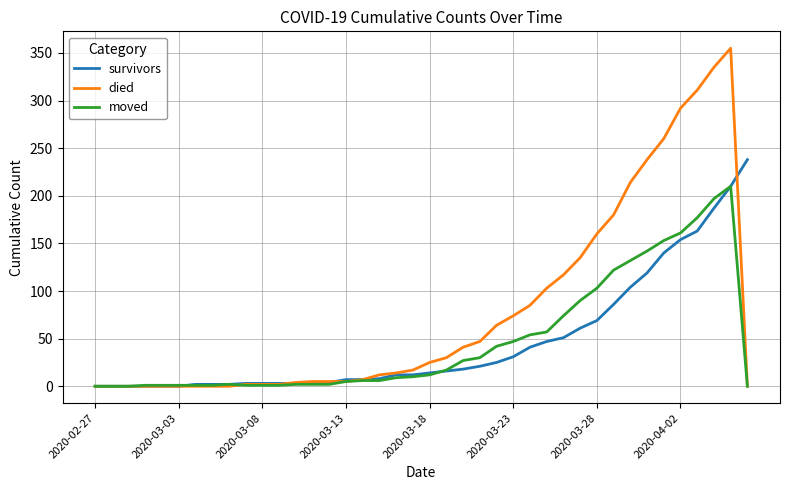

Which series has the largest total across all categories?

died